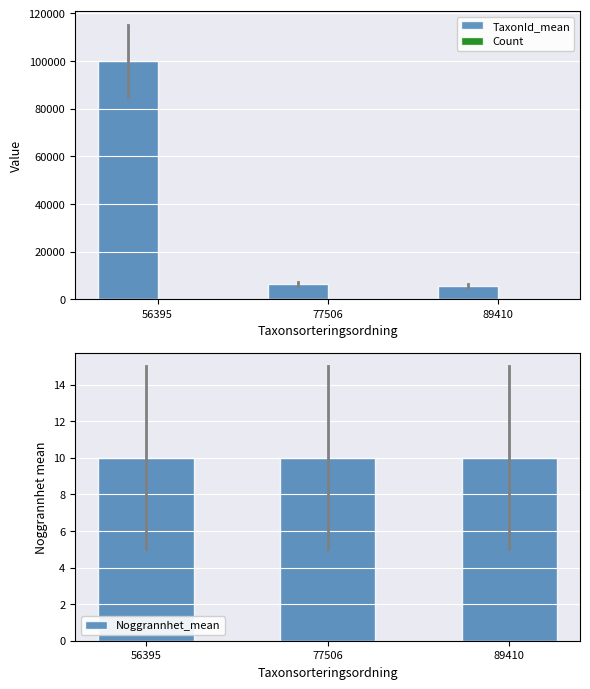

How many distinct data groups are displayed?

3